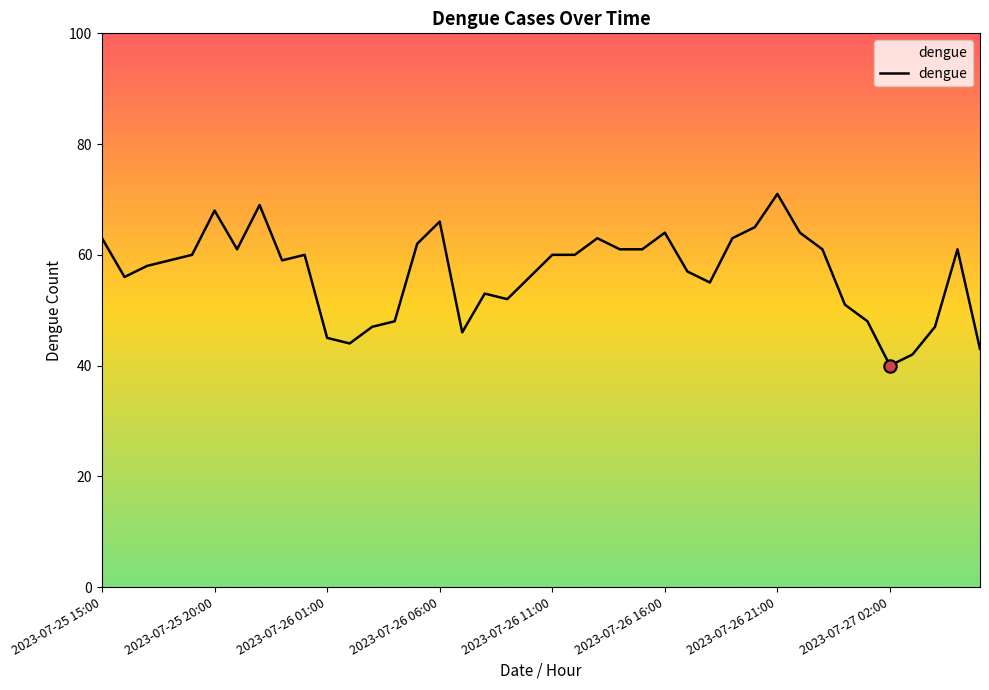

What is the maximum value shown in the chart?

71